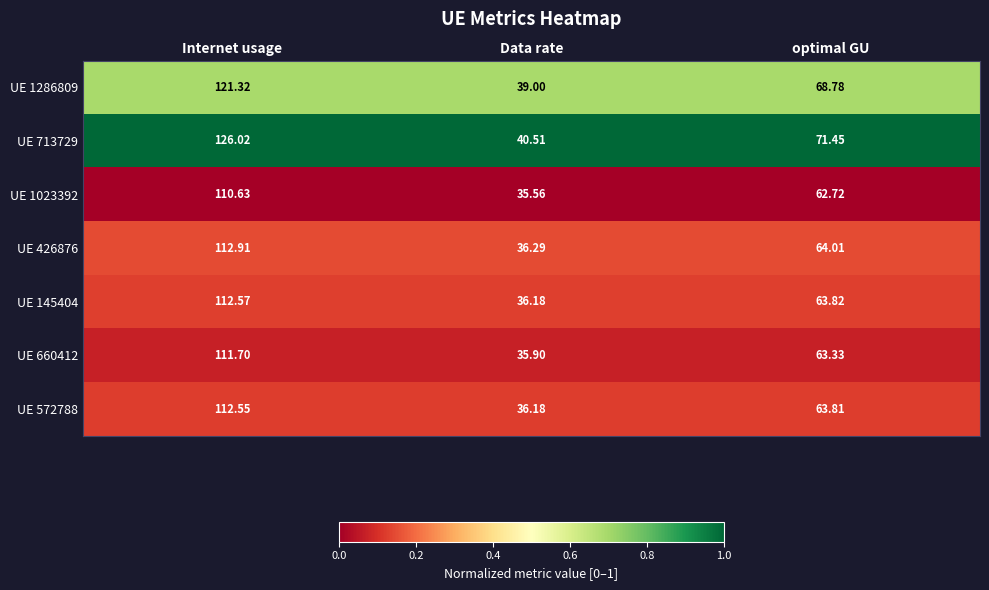

List the series in order of their peak value, highest first.

UE 713729, UE 1286809, UE 426876, UE 145404, UE 572788, UE 660412, UE 1023392